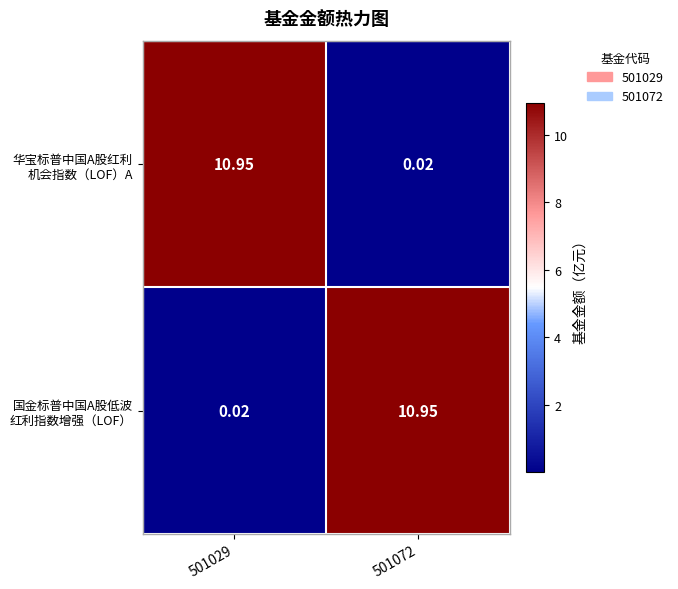

Count the number of categories in the chart.

2